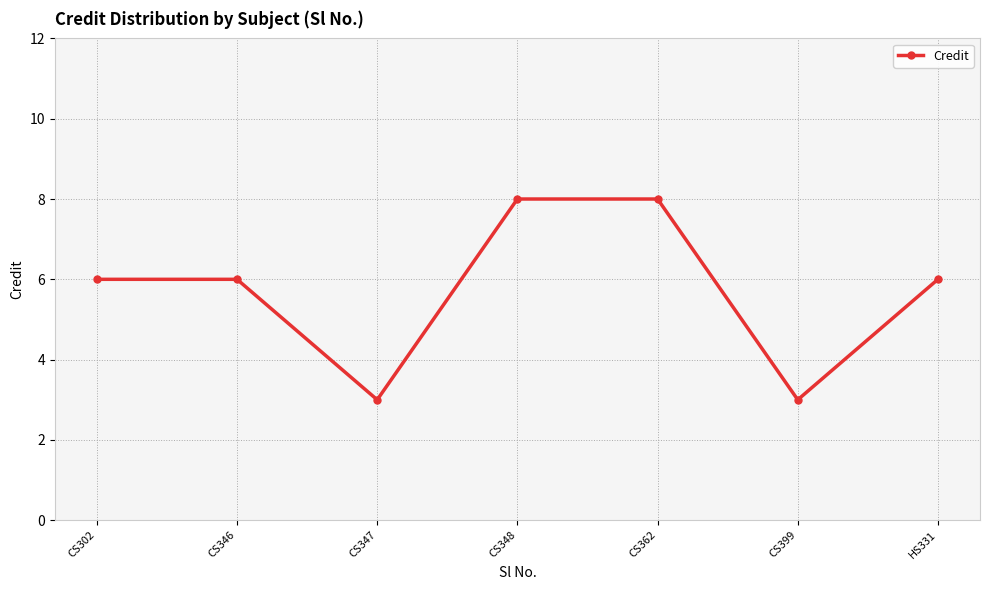

Between CS347 and CS362, which is larger?

CS362